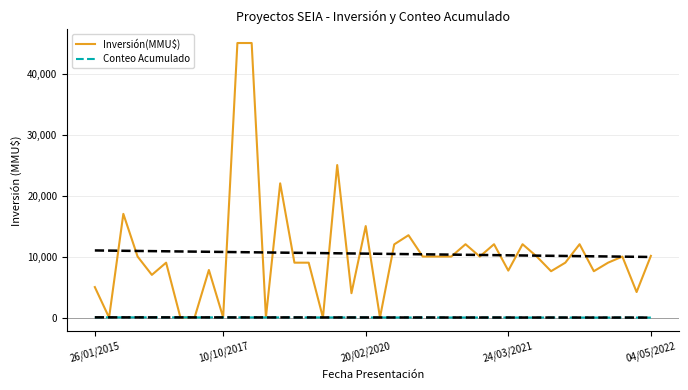

Is this an area chart (filled region under the line)?

No